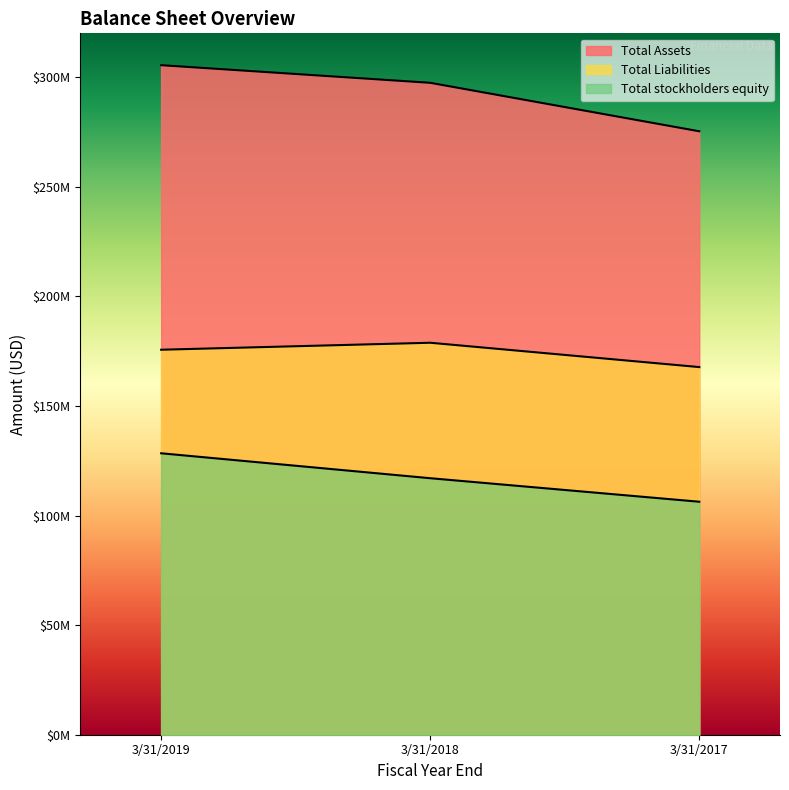

Reading left to right, what are all the values shown in this chart?

Total Assets: 3/31/2019=305471000	3/31/2018=297433000	3/31/2017=275315000
Total Liabilities: 3/31/2019=175646000	3/31/2018=178834000	3/31/2017=167729000
Total stockholders equity: 3/31/2019=128406000	3/31/2018=117030000	3/31/2017=106299000